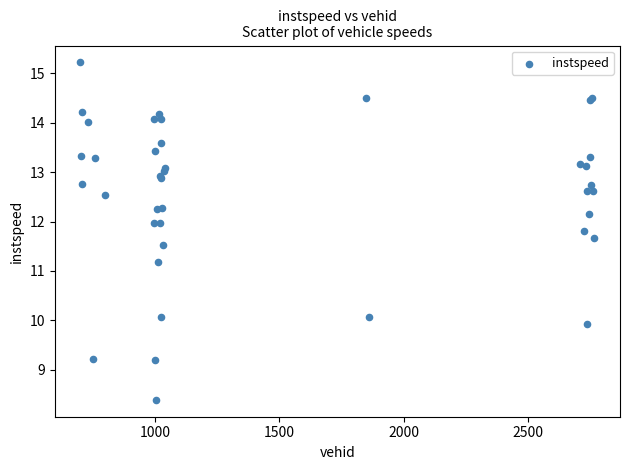

What Y value in the scatter plot is closest to 11?

11.2